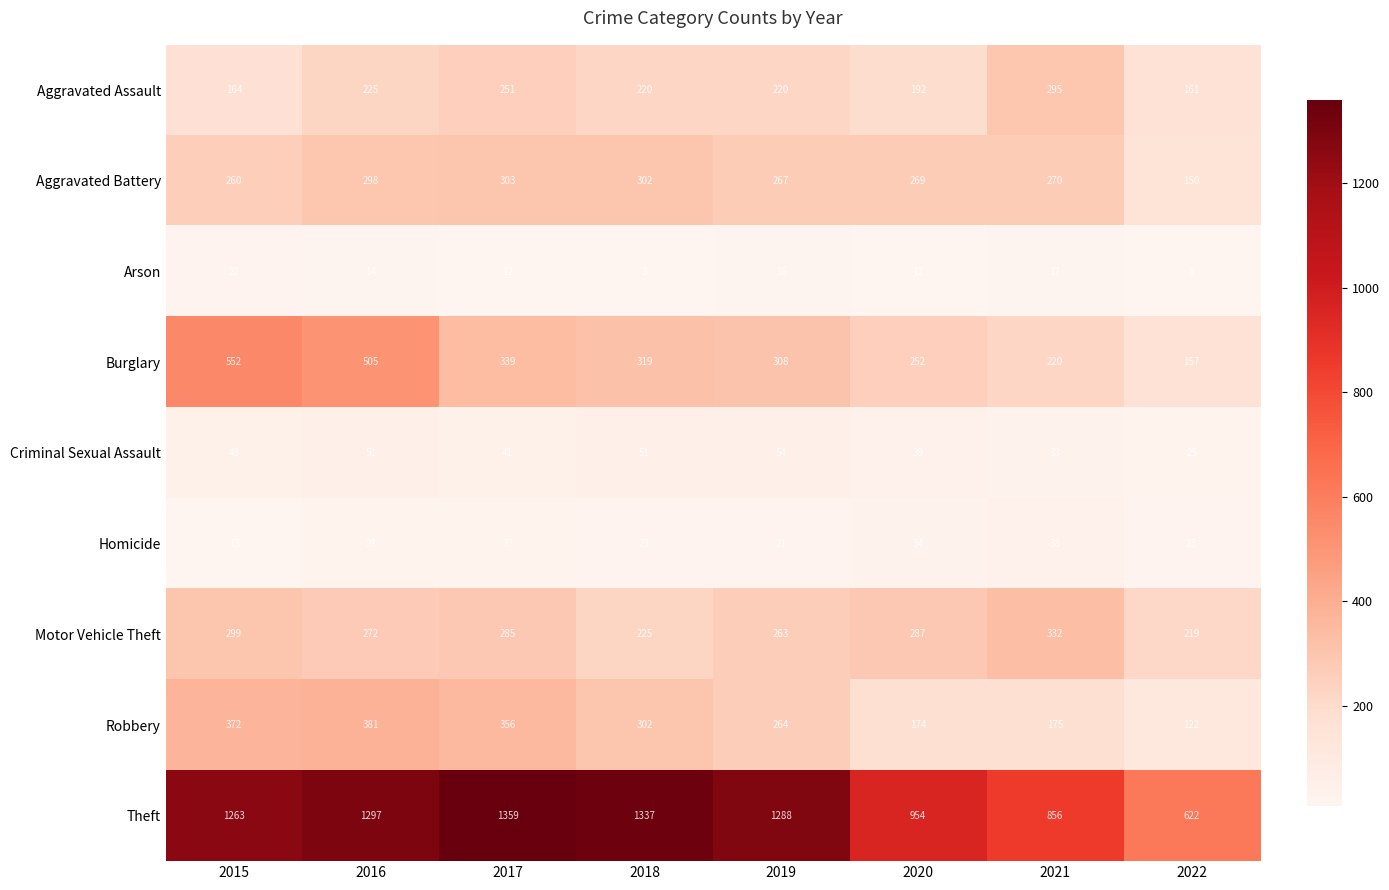

The Arson series shows 4 at 2017. True or false?

False